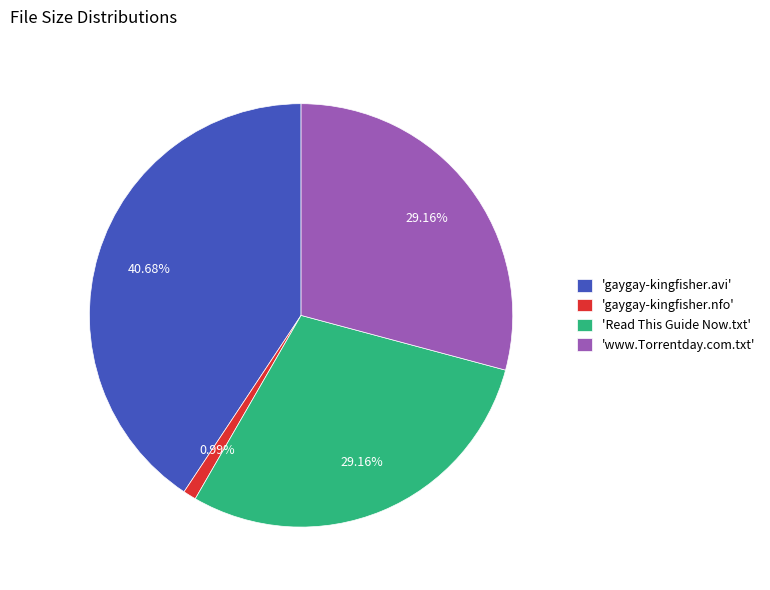

Do 'gaygay-kingfisher.nfo' and 'gaygay-kingfisher.avi' together represent more than half of the pie?

No